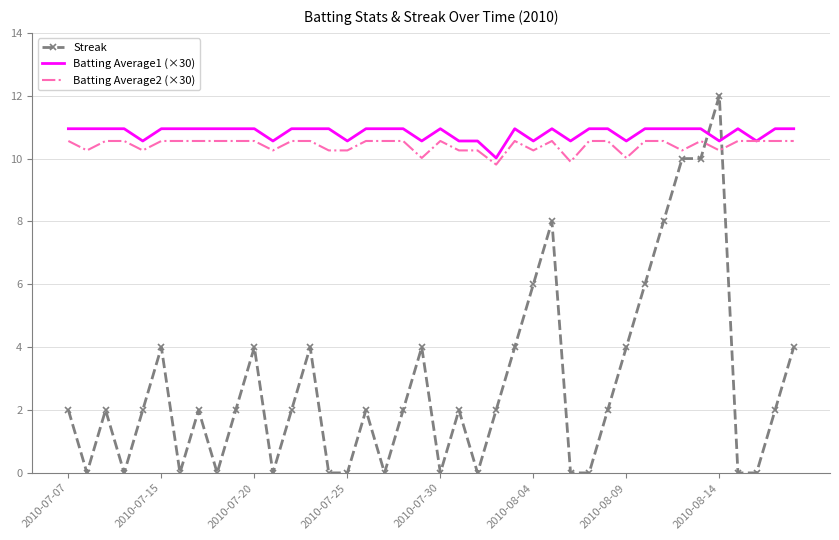

What is the greatest value displayed?

12.0